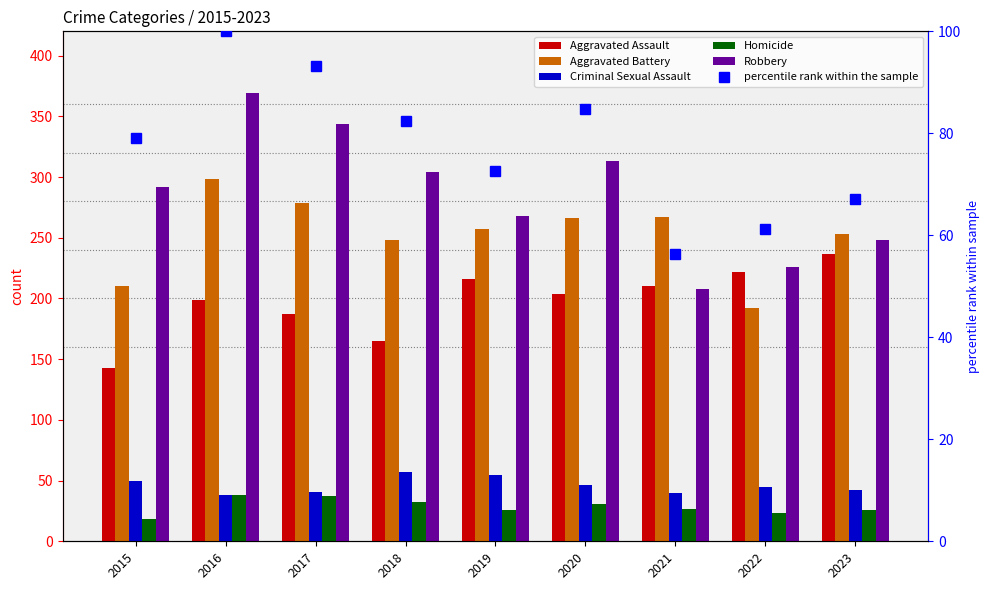

What is the sum of the Criminal Sexual Assault values at 2021 and 2017?

81.0